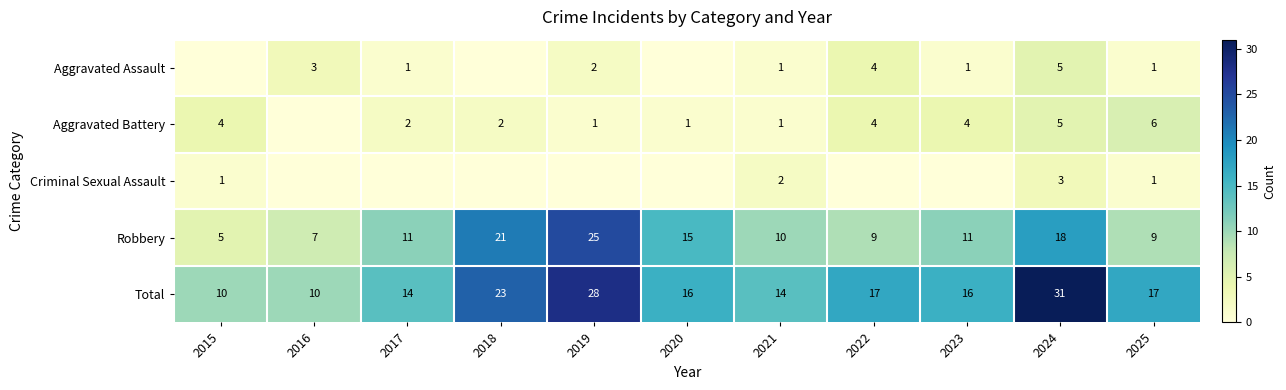

How many data points does each series have?

11